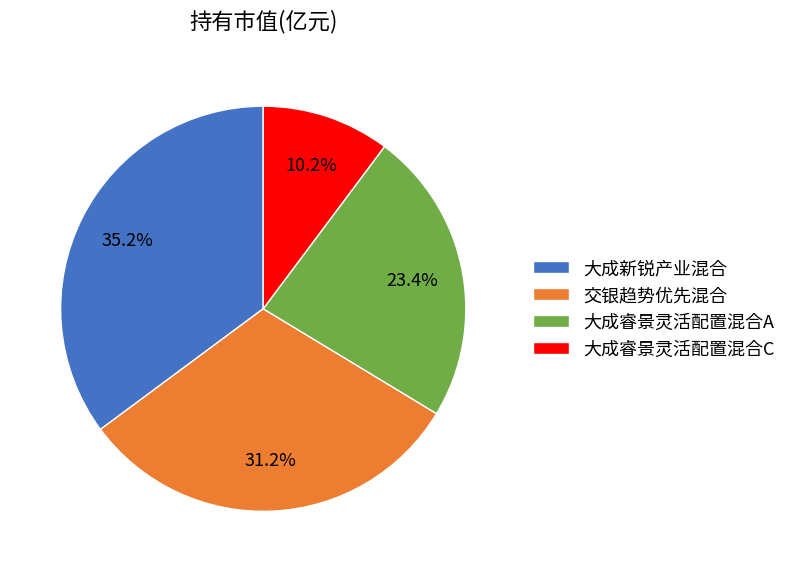

Rank the categories by value from highest to lowest.

大成新锐产业混合, 交银趋势优先混合, 大成睿景灵活配置混合A, 大成睿景灵活配置混合C